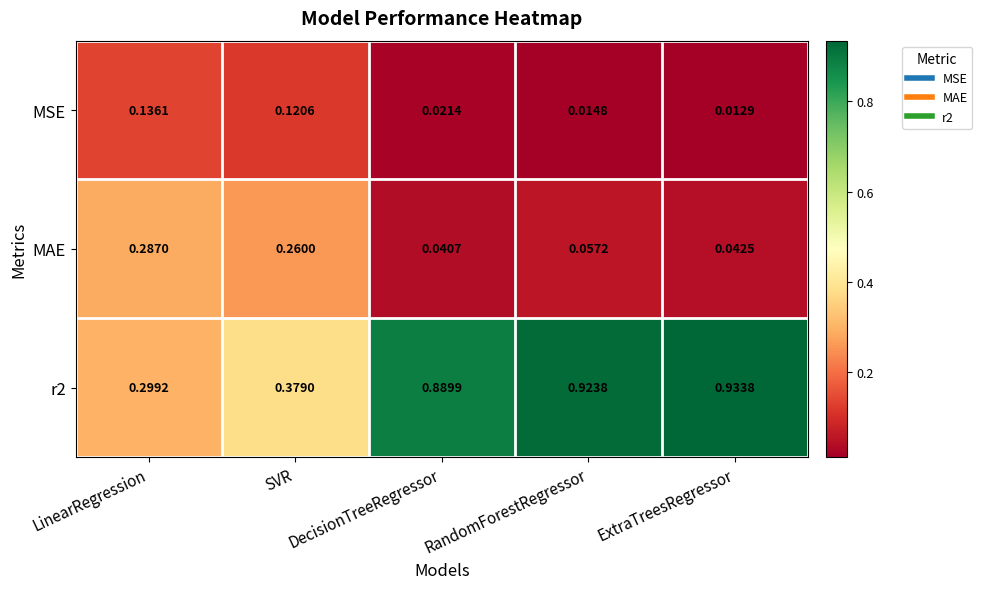

Where is r2 nearest to the value 0?

LinearRegression